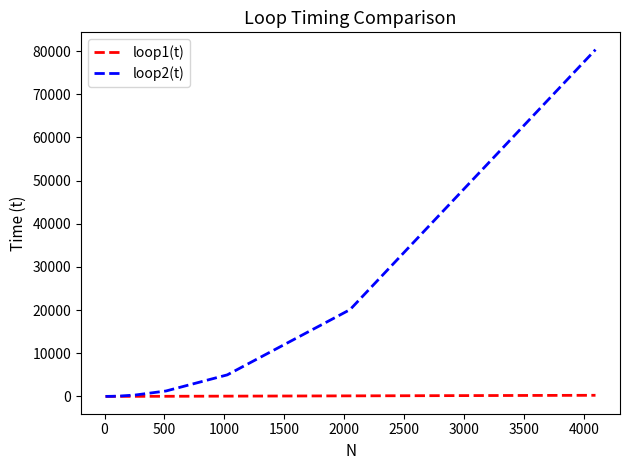

List the series in order of their overall mean, highest first.

loop2(t), loop1(t)